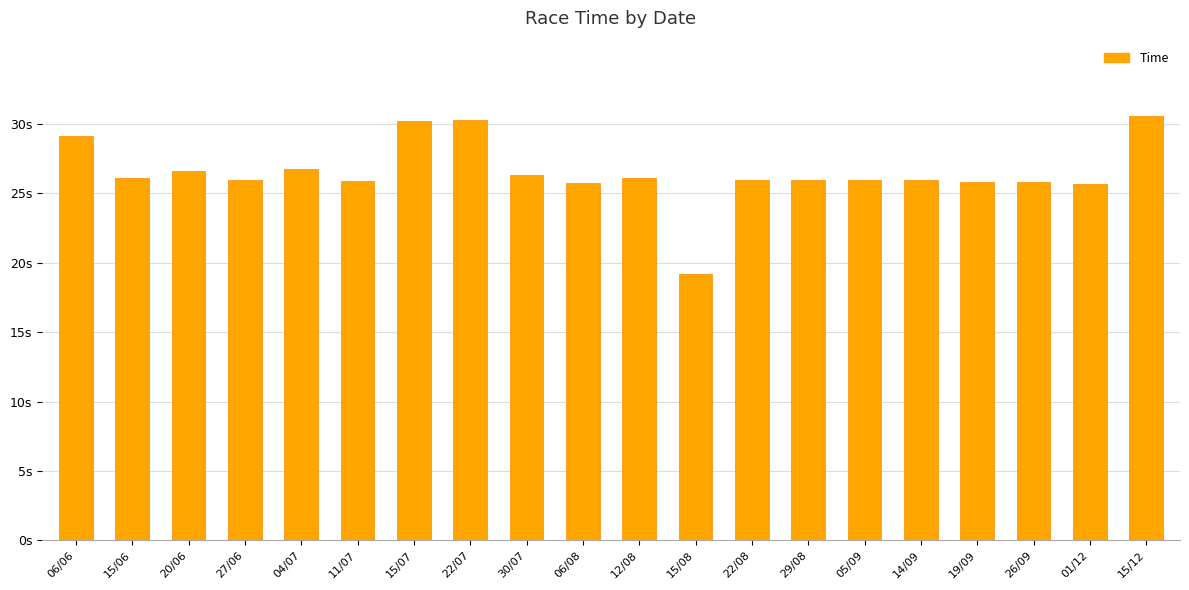

The chart shows a value of 30.6 at 15/12. True or false?

True